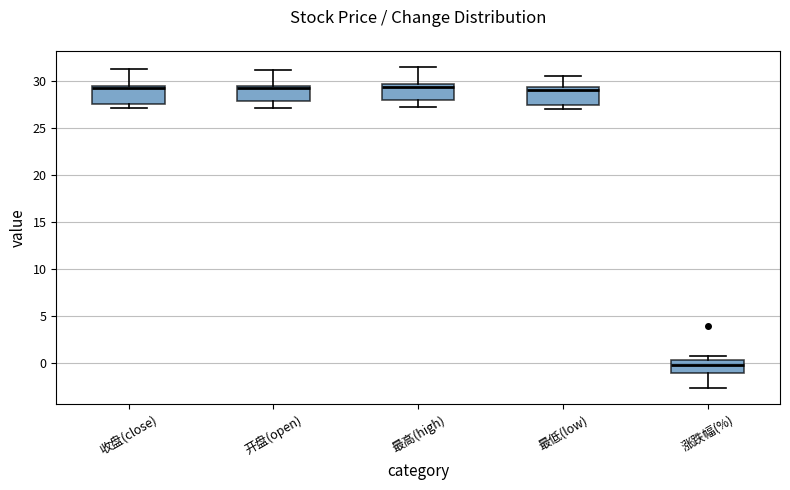

Where does the upper whisker of the box for 最低(low) end on the y-axis? The values are not printed on the chart, so give them approximately, as read against the axis.

30.5